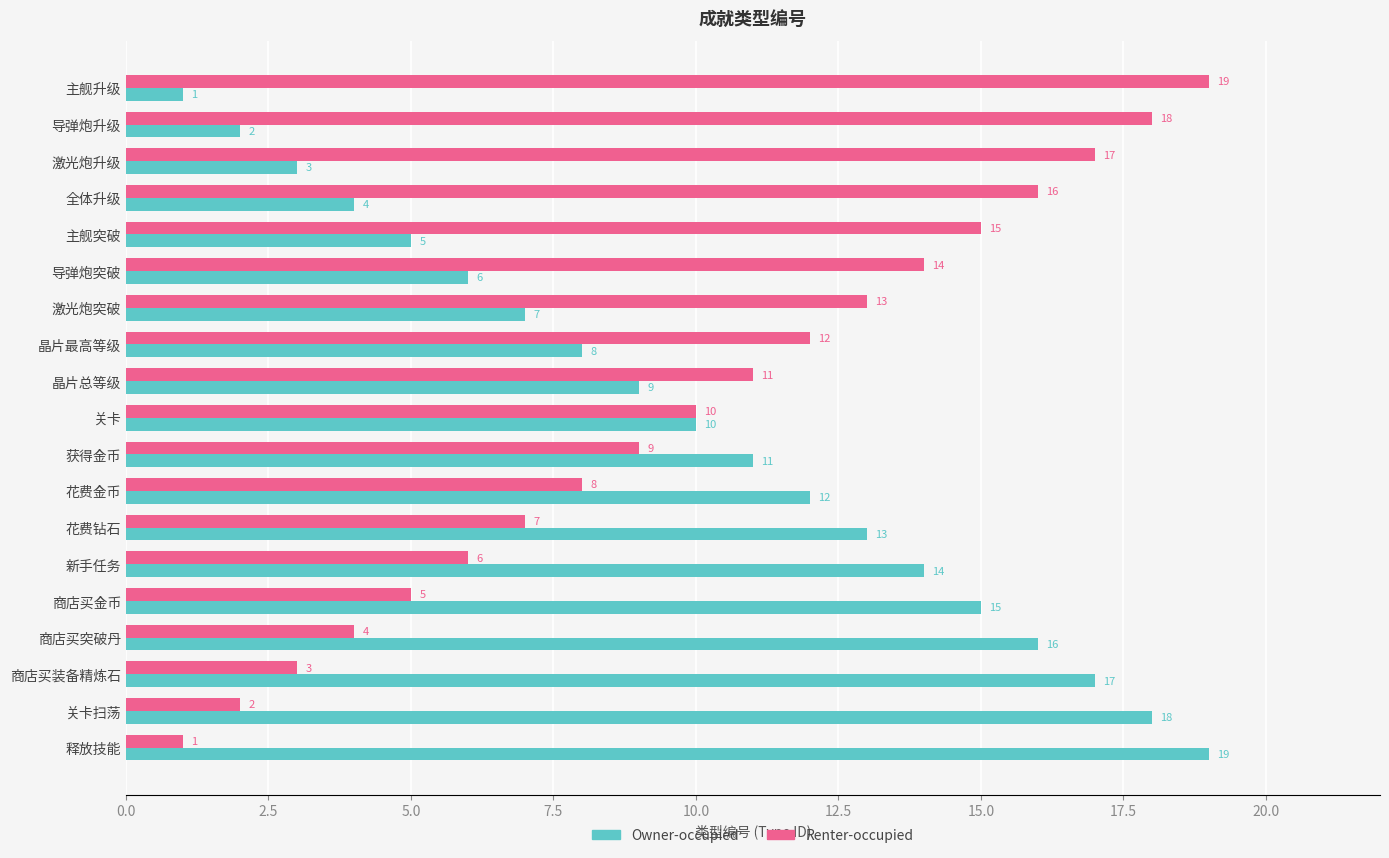

What is the greatest value displayed?

19